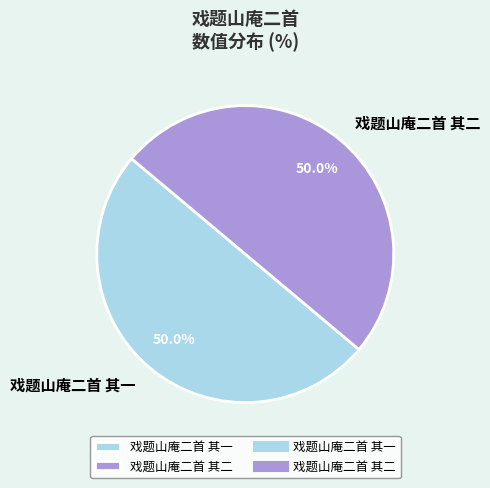

Is it true that 戏题山庵二首 其一 is 50% of the pie?

True